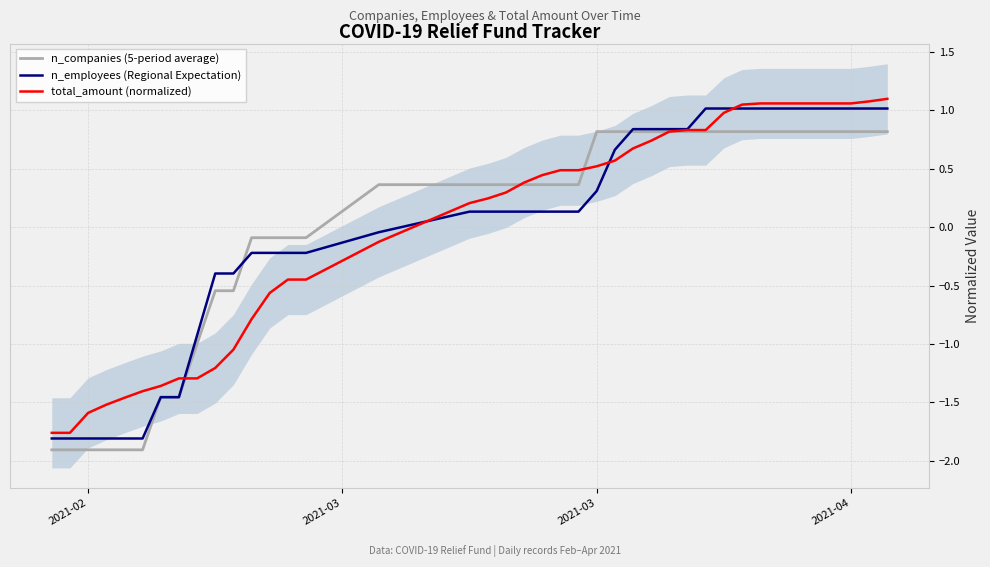

What is the value of the n_companies (5-period average) point at the 23rd from the left?

0.4